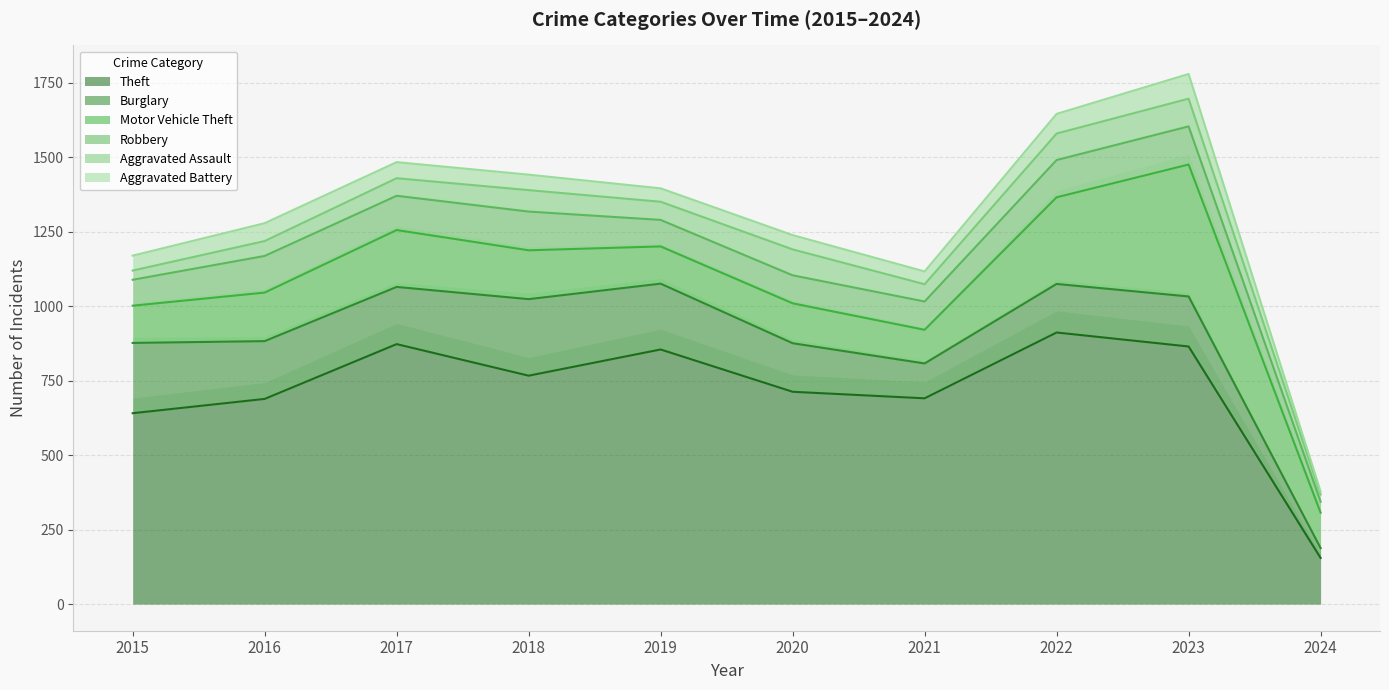

Which series has the largest range (max minus min)?

Theft